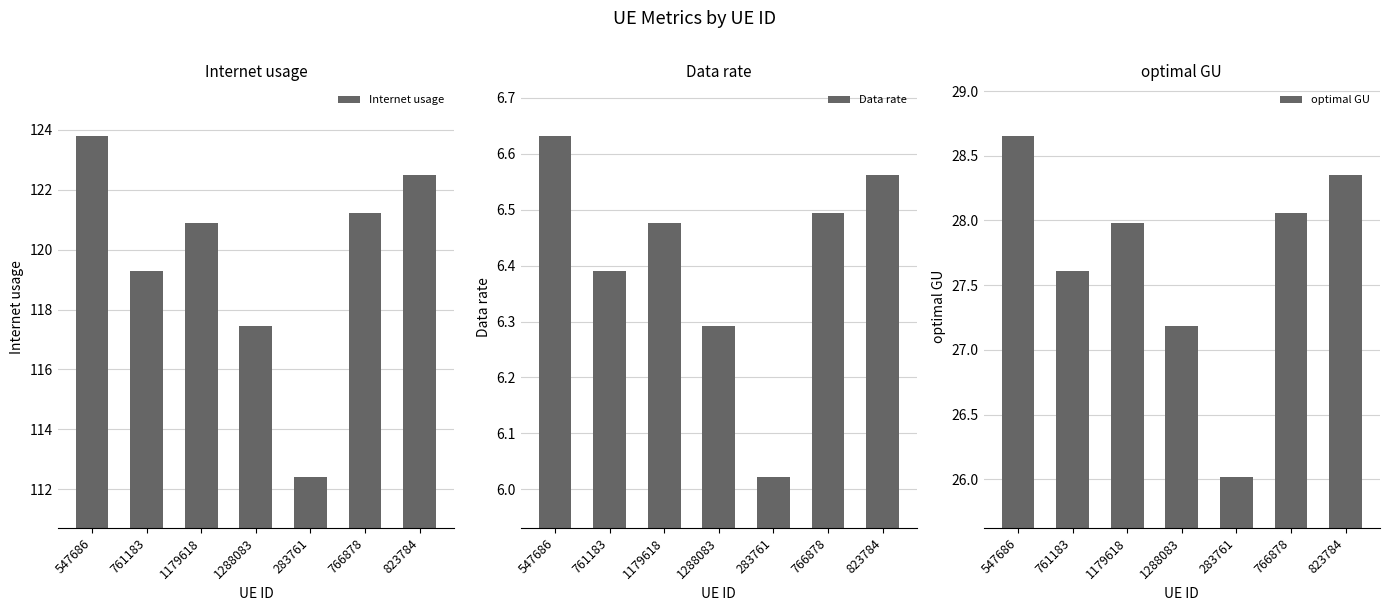

What is the label of the 5th bar from the right?

1179618